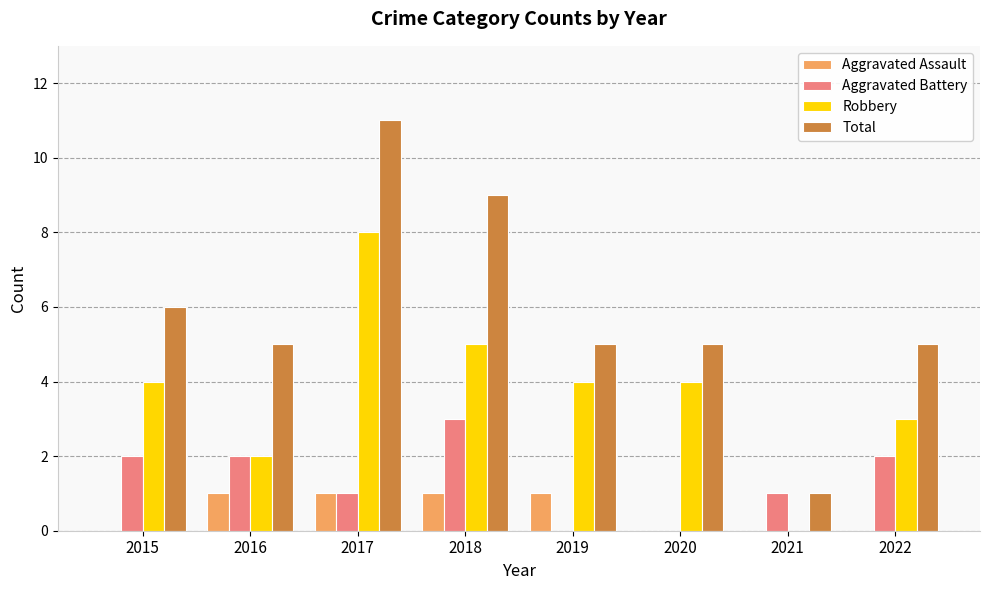

Which series has the largest total across all categories?

Total